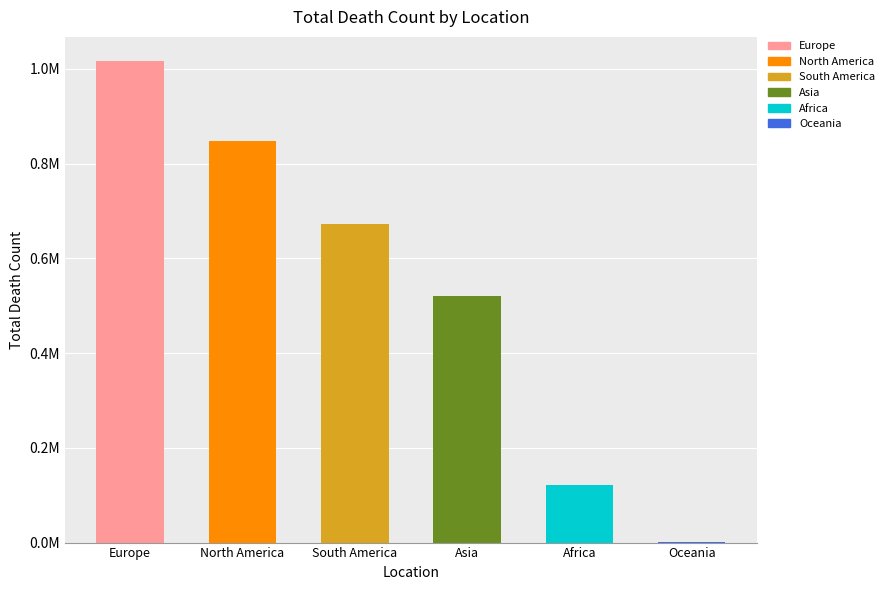

Reading left to right, transcribe all the data shown in this chart.

1016750	847942	672415	520269	121784	1046